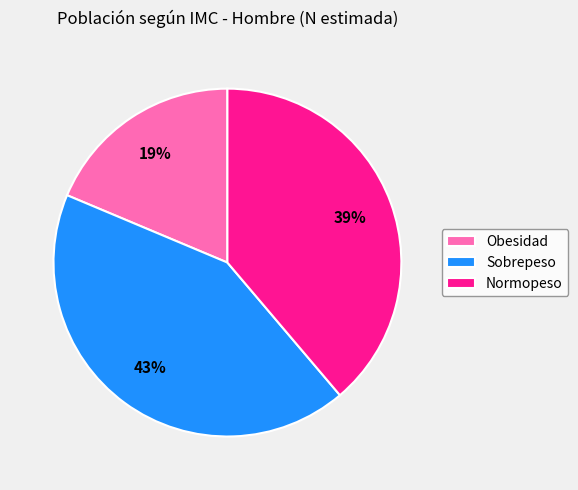

How many slices are in this pie chart?

3